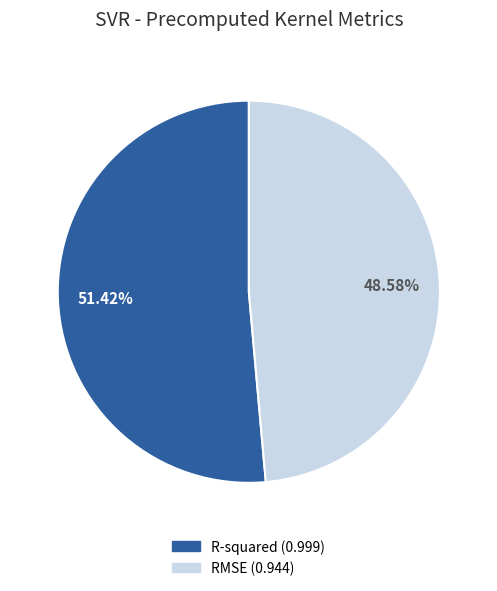

True or false: R-squared accounts for 44% of the total.

False